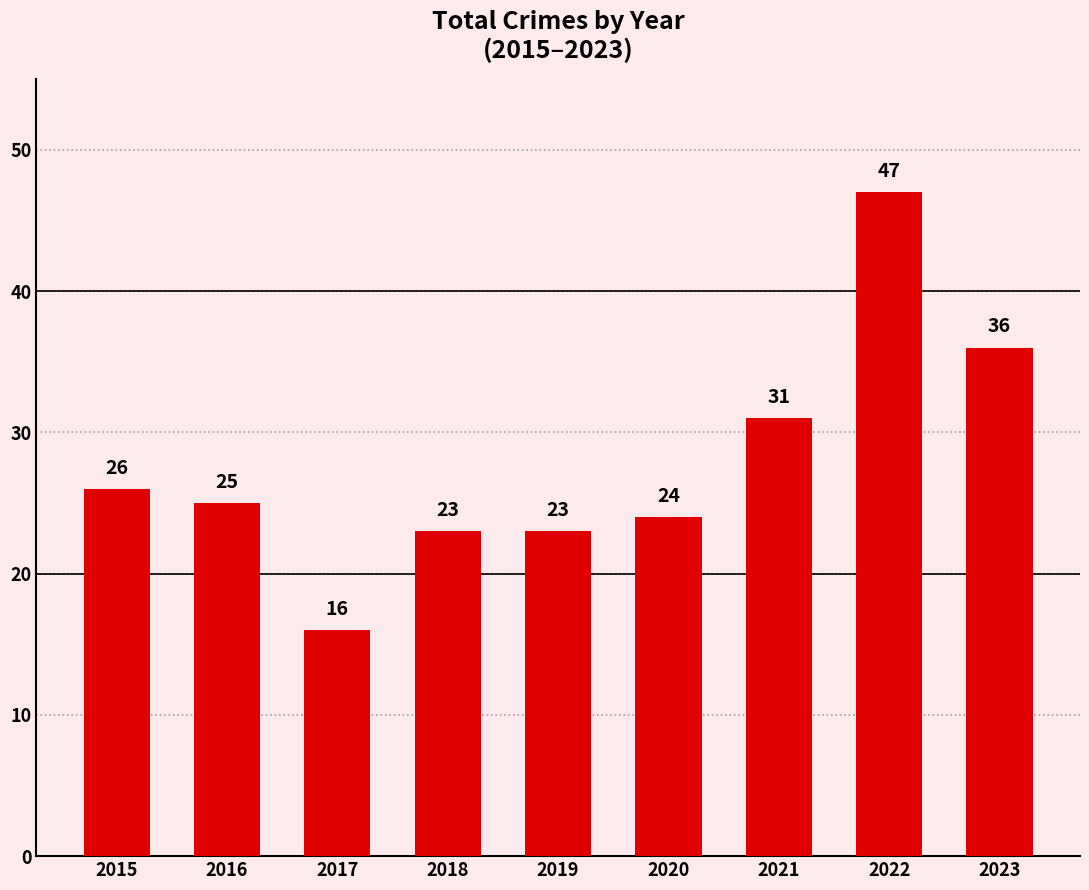

What is the value of the 7th bar from the left?

31